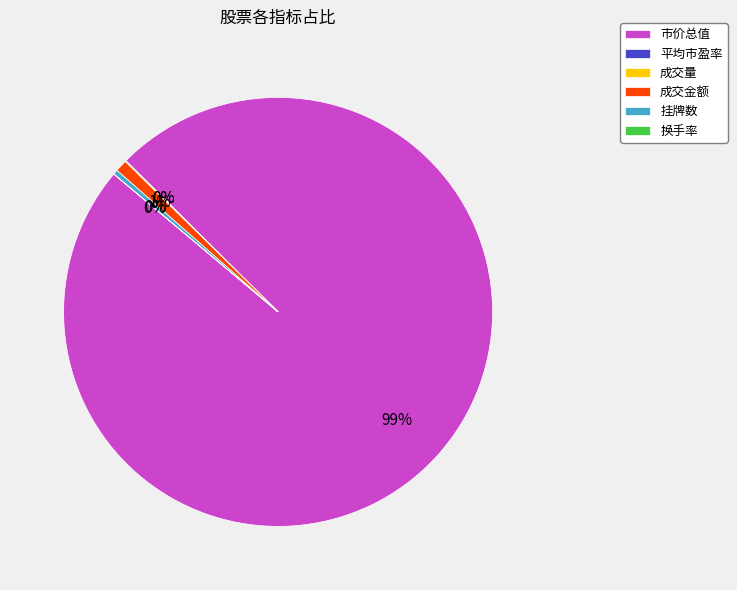

To the nearest percent, what is the average slice percentage?

17%